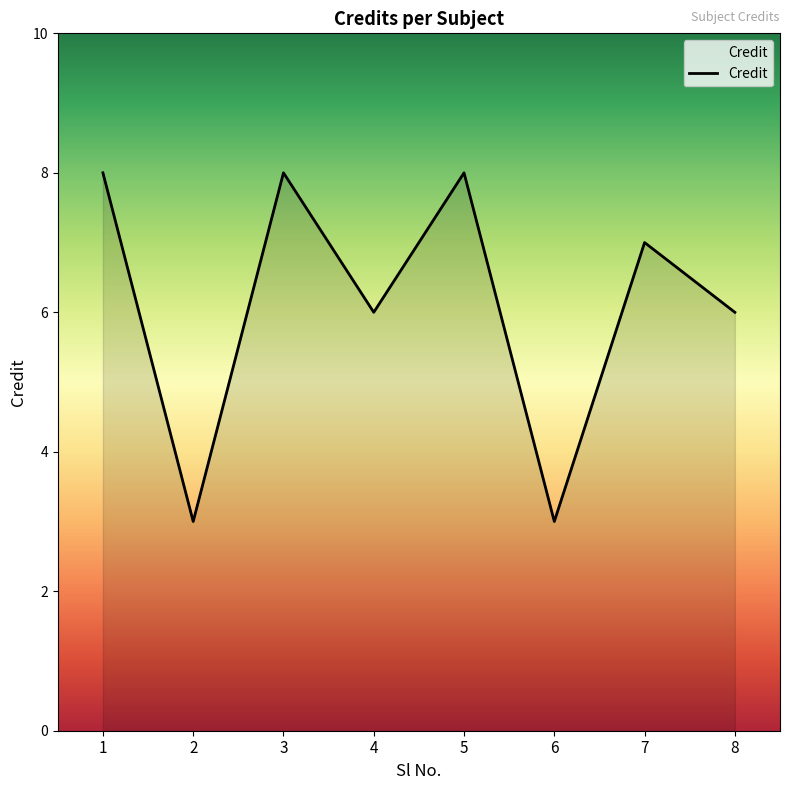

True or false: the data shows 6 at 4.

True